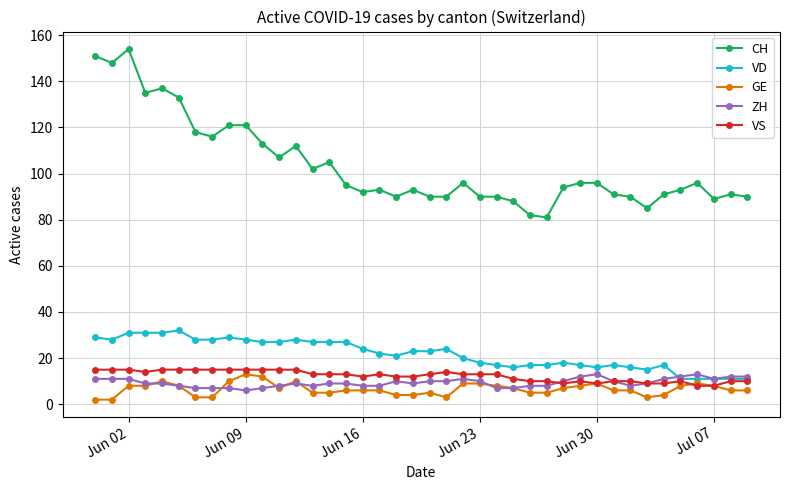

At how many categories does at least one series exceed 71?

40